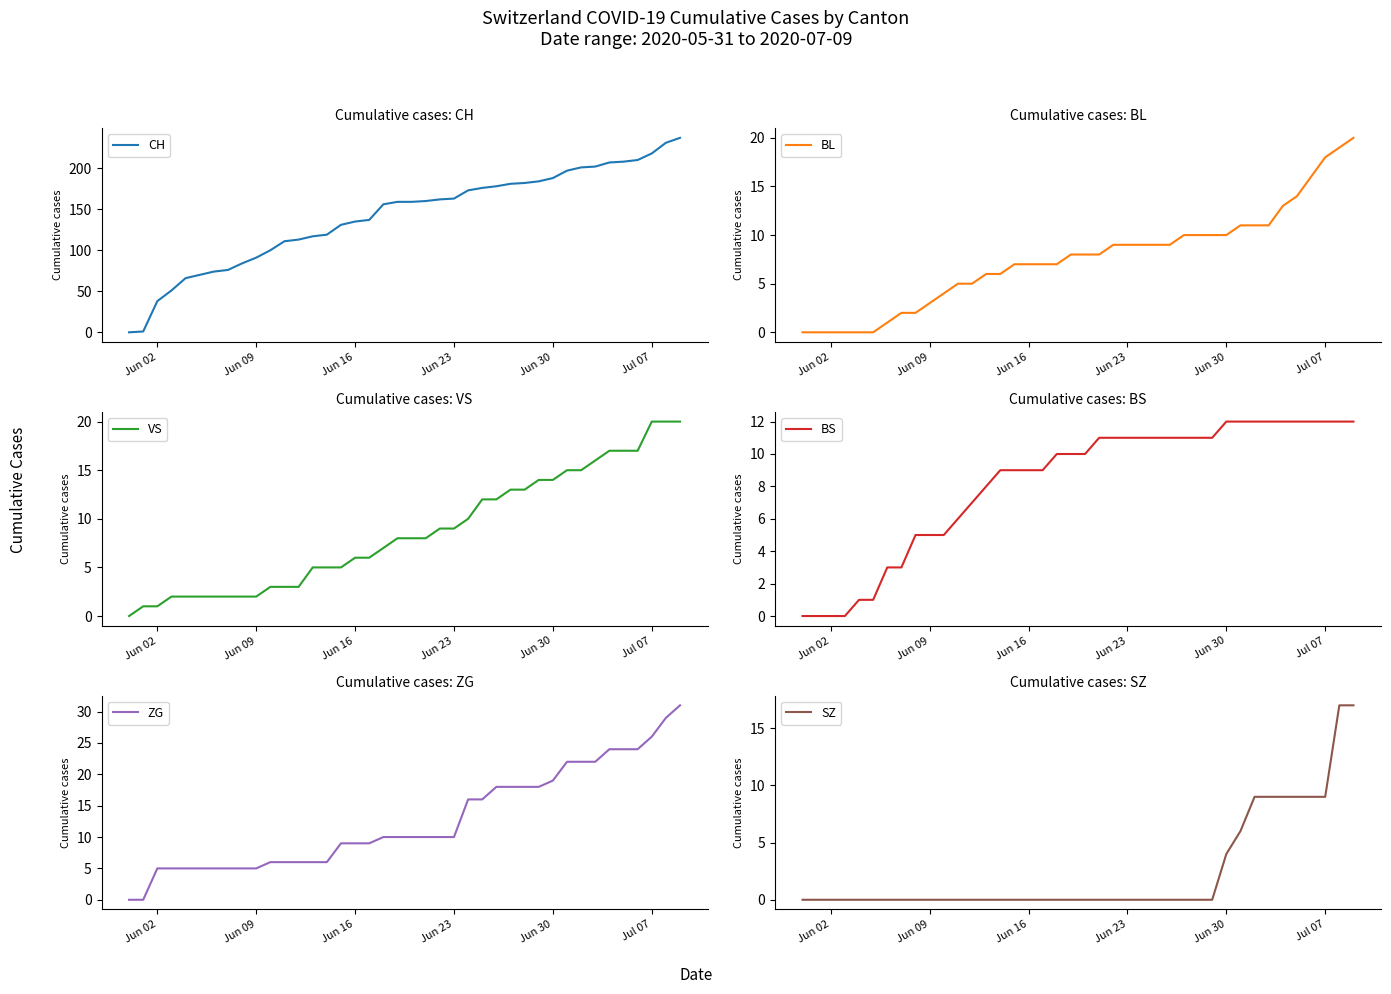

What are all the series names shown in the legend?

CH, BL, VS, BS, ZG, SZ